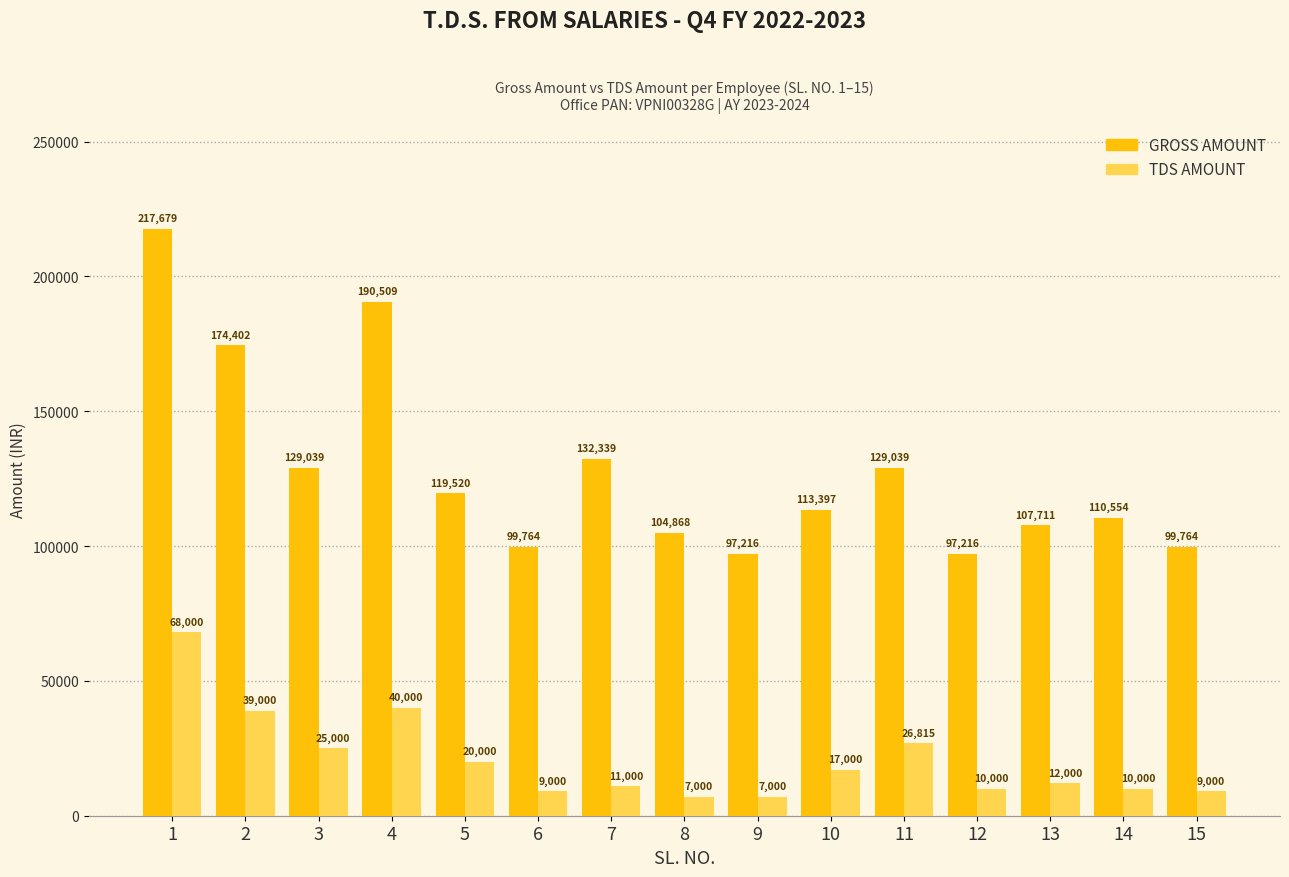

What is the average value of the GROSS AMOUNT series?

128201